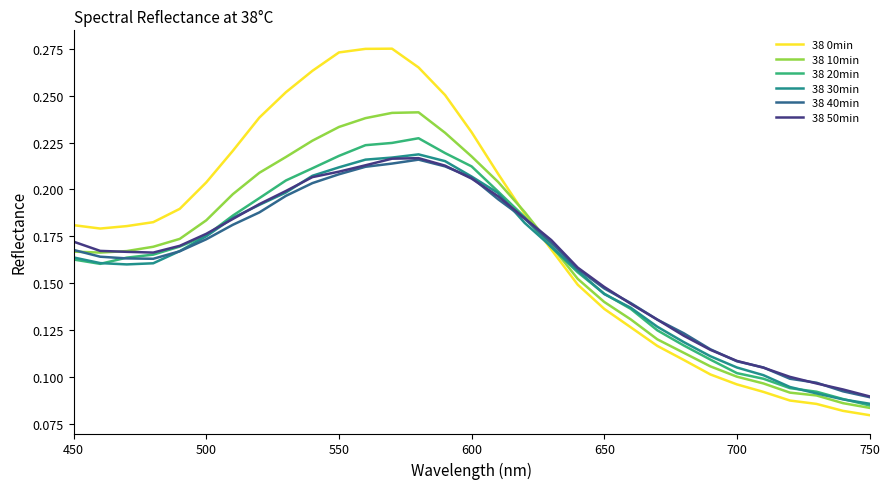

Which series ends up on top after the final intersection of 38 0min and 38 40min?

38 40min